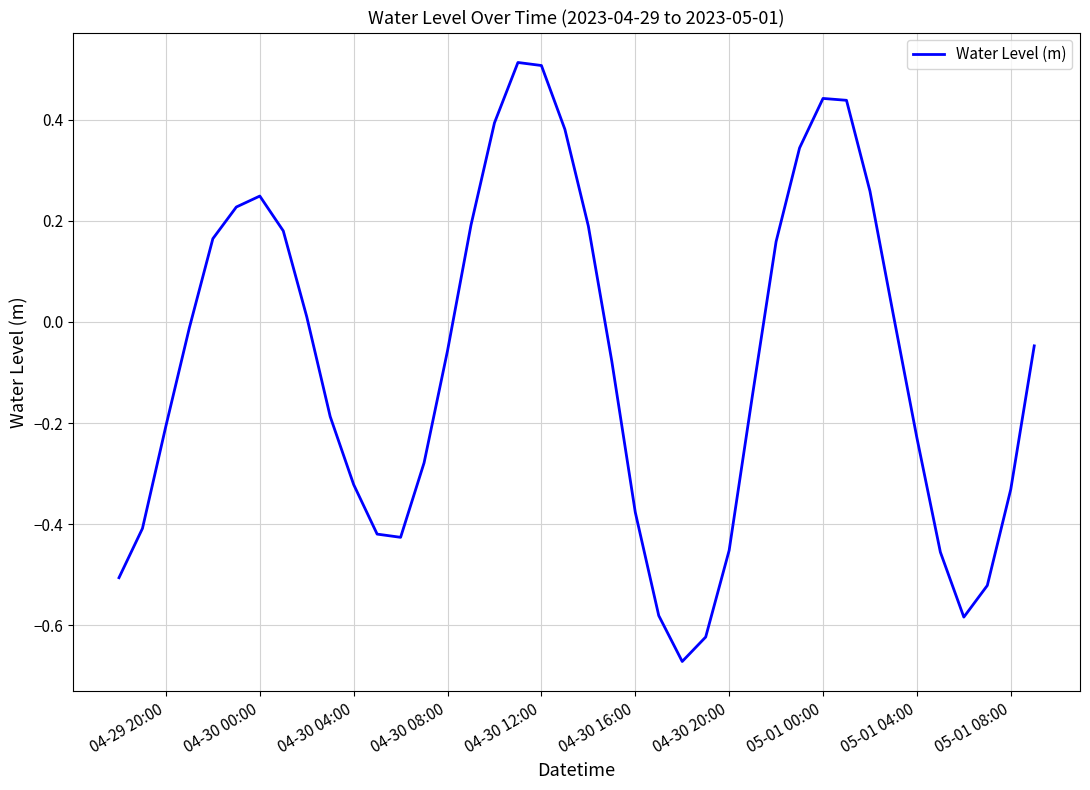

How many distinct data groups are displayed?

1